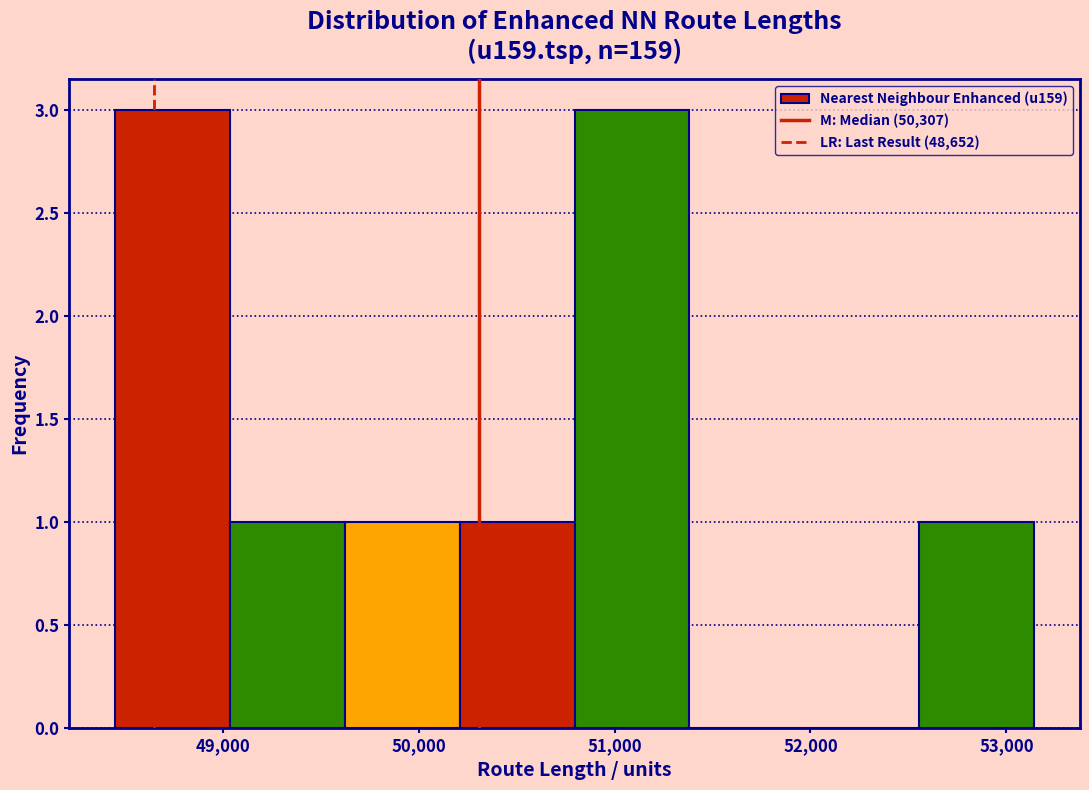

Reading left to right, list every bar in this chart as the range it spans on the x-axis followed by its height. Neither the bar edges nor the heights are printed on the chart, so give them approximately, as read against the axes.

48500 to 49000: 3
49000 to 49600: 1
49600 to 50200: 1
50200 to 50800: 1
50800 to 51400: 3
51400 to 52000: 0
52000 to 52600: 0
52600 to 53100: 1